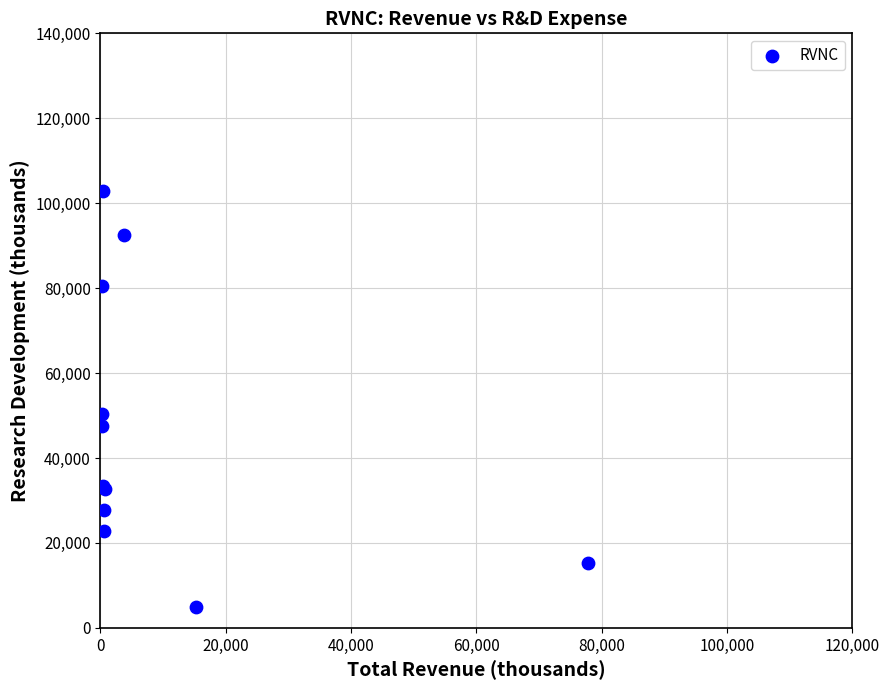

What Y value in the scatter plot is closest to 53850?

50400